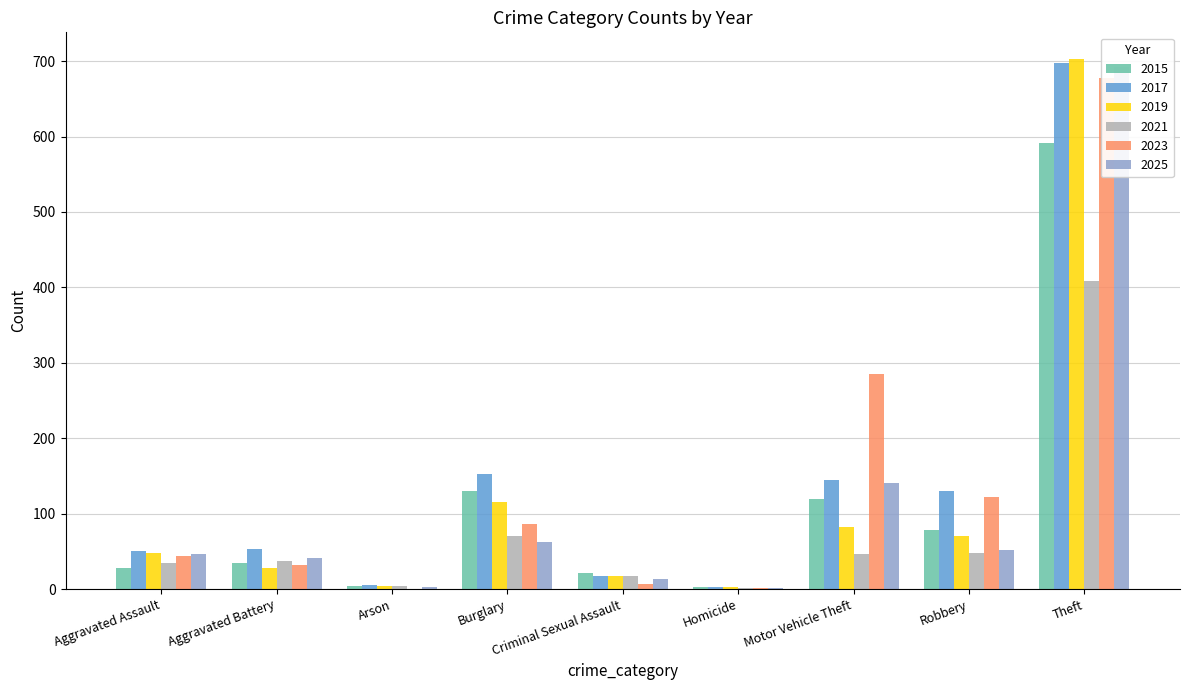

What is the maximum value shown in the chart?

703